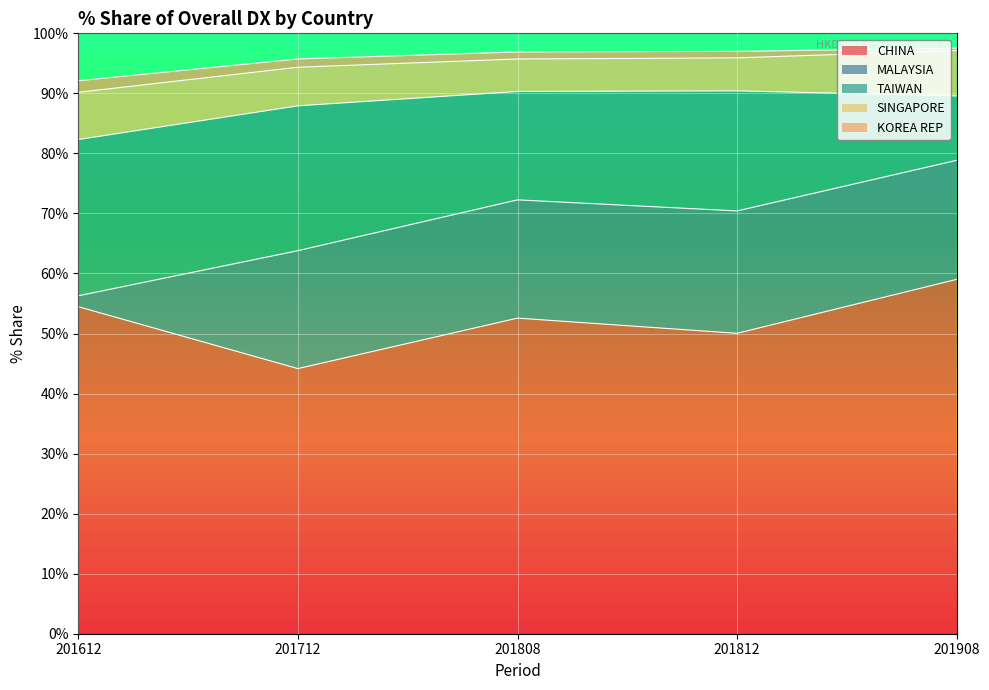

What is the difference between the maximum and minimum values in the SINGAPORE series?

2.5